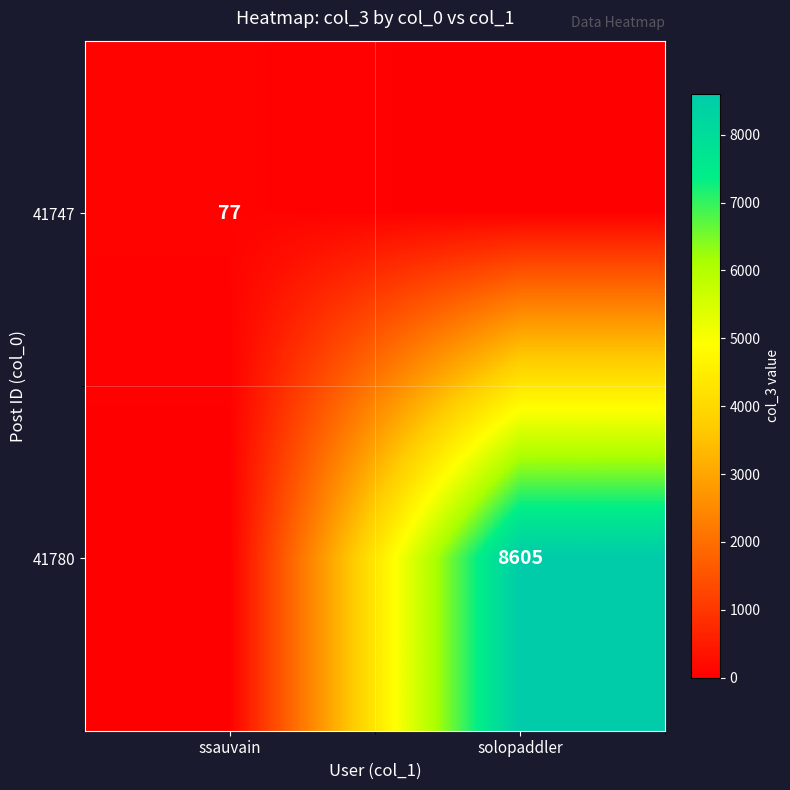

The value of 41780 at solopaddler is 8605. True or false?

True